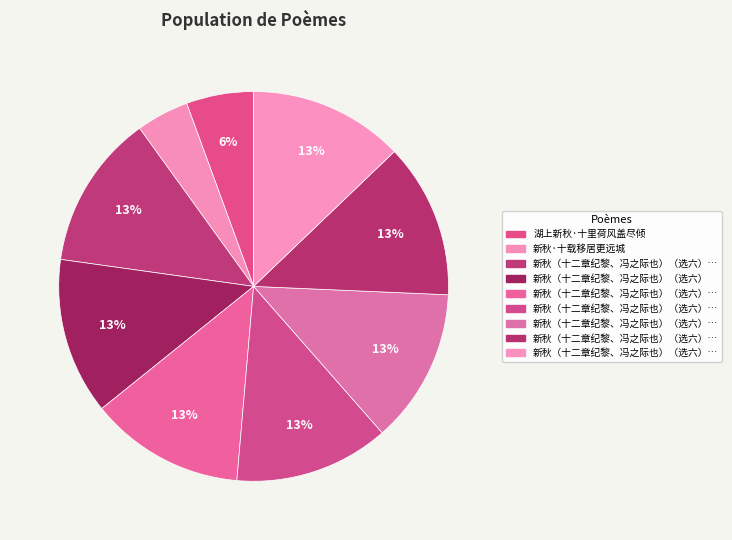

How many slices are in this pie chart?

9